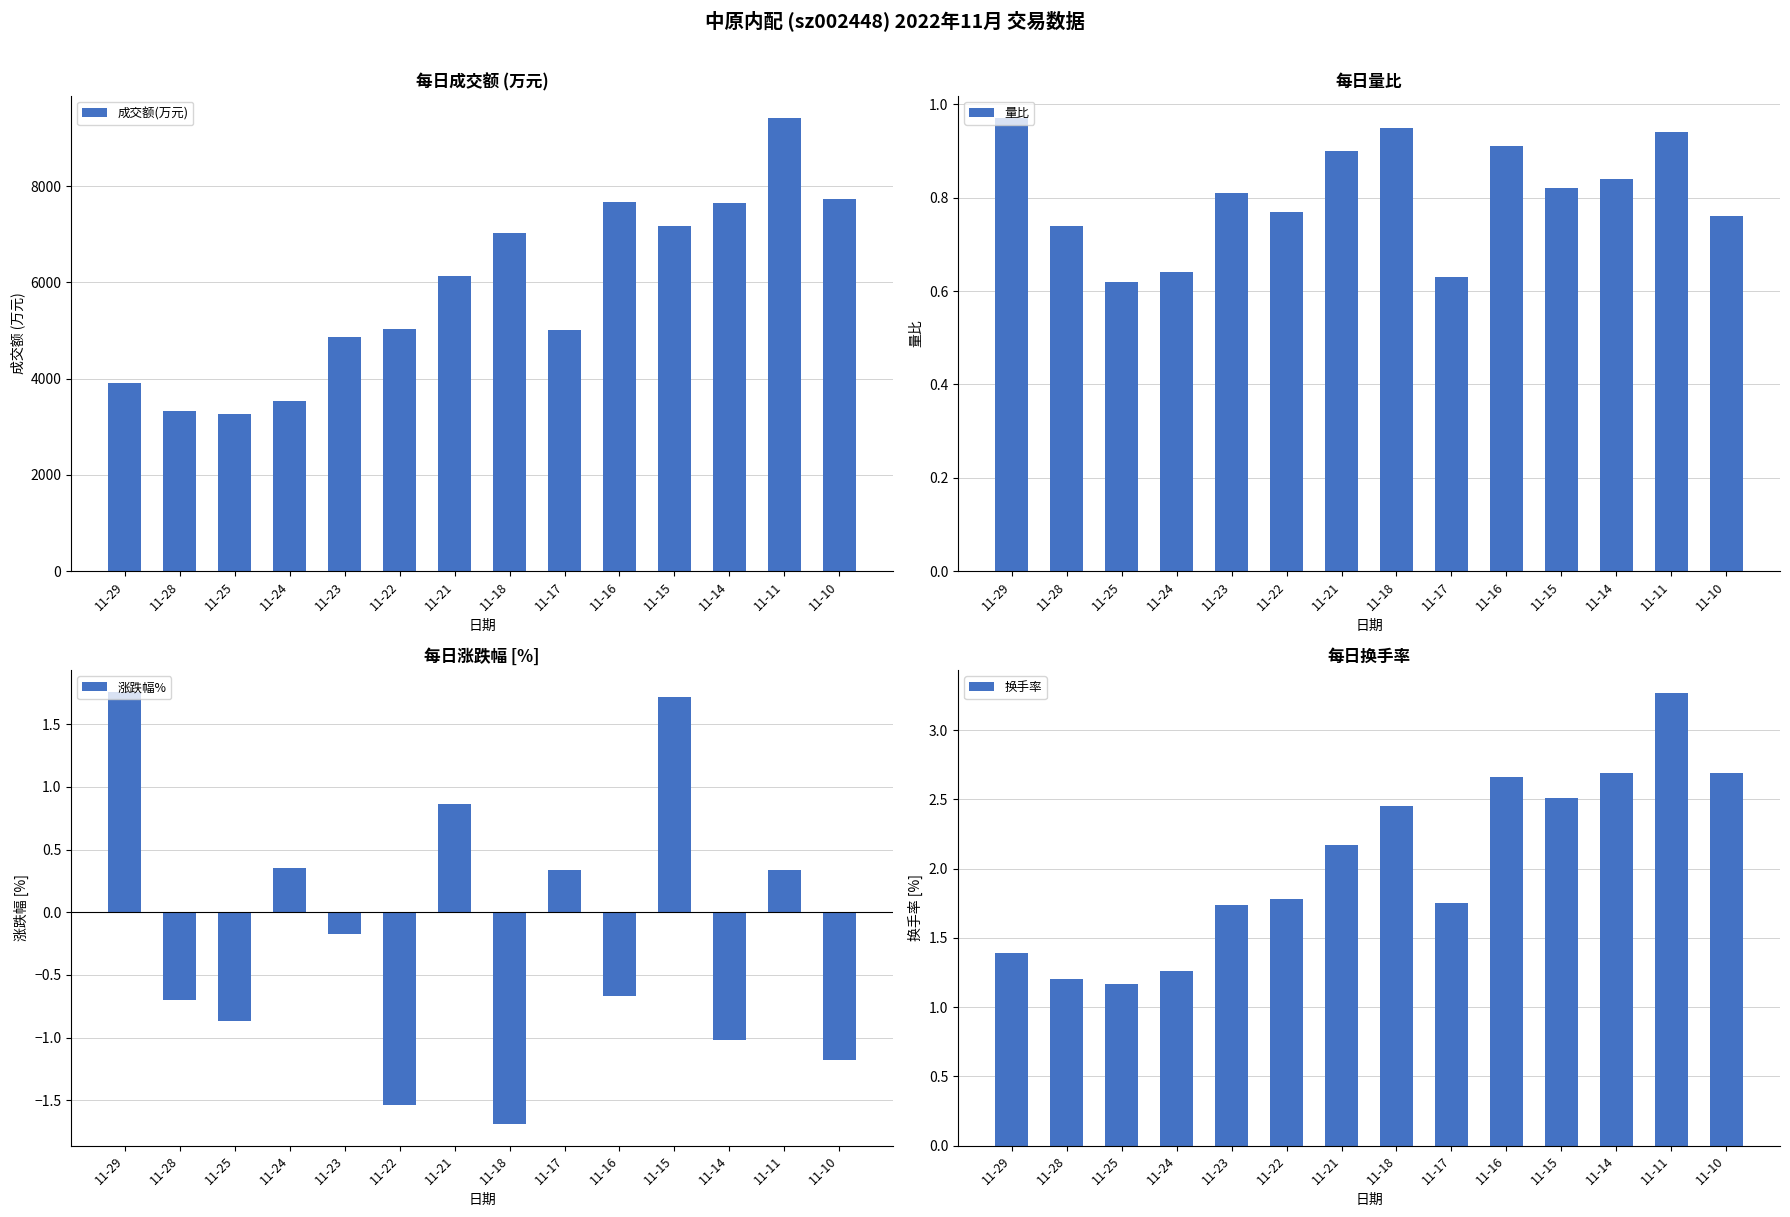

How many bars are there in each group?

4